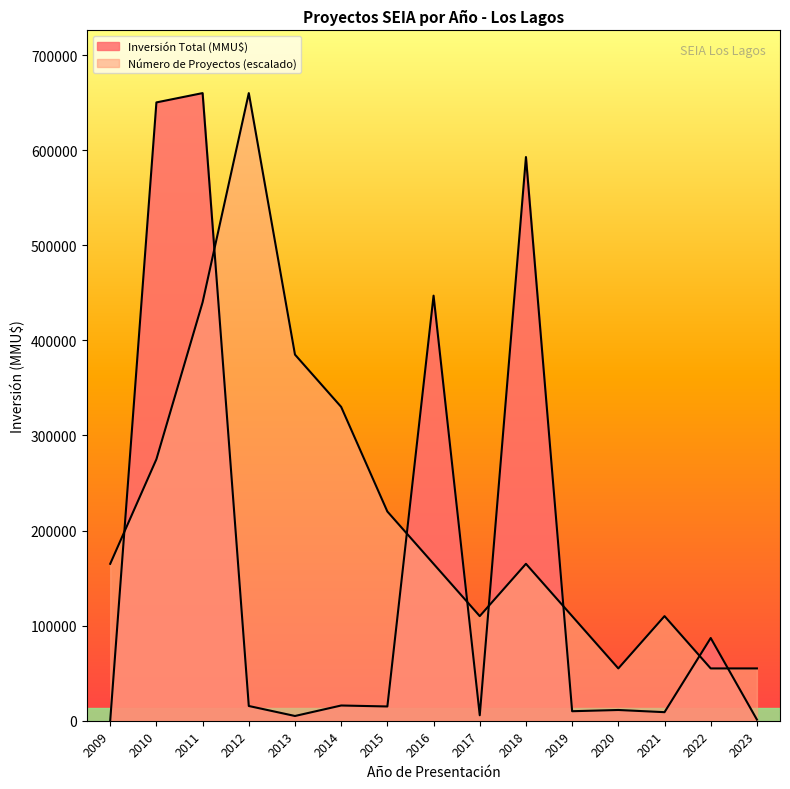

At 2021, list the series in order from largest to smallest.

Número de Proyectos, Inversión Total (MMU$)